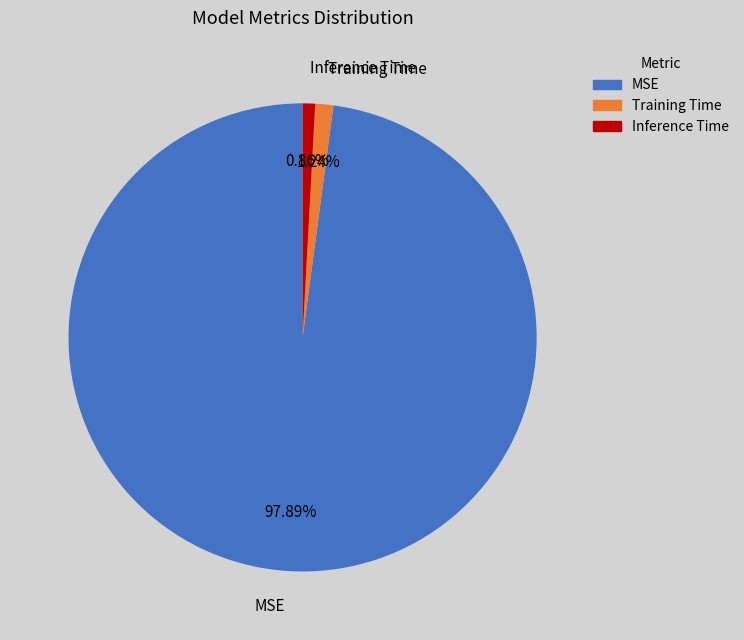

What percentage is the Inference Time slice, to the nearest percent?

1%